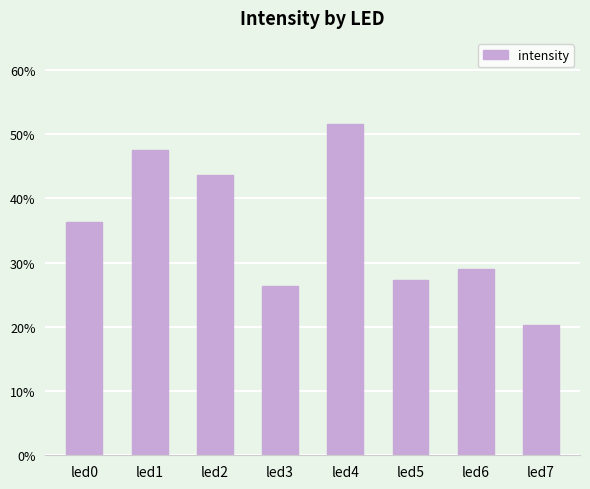

Are the bars horizontal?

No